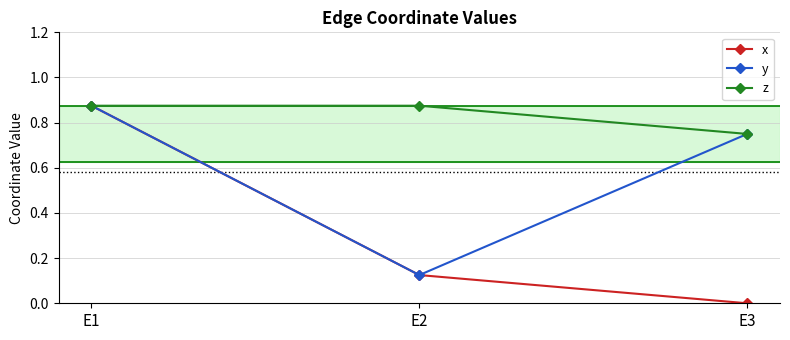

Is it true that z equals 1.1 at E3?

False